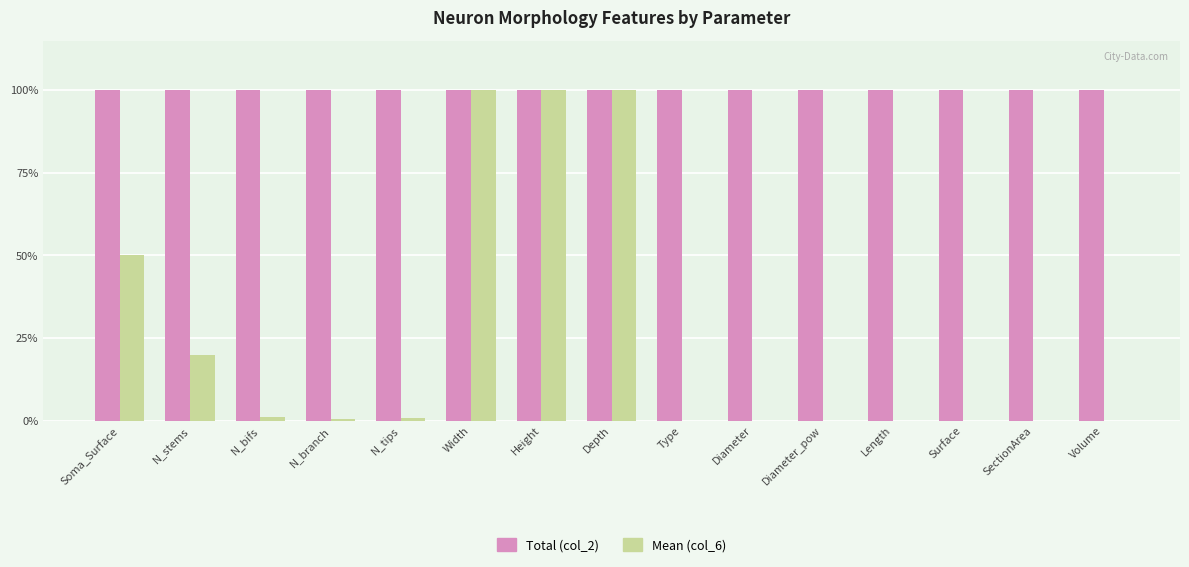

Which series has the largest total across all categories?

Total (col_2)